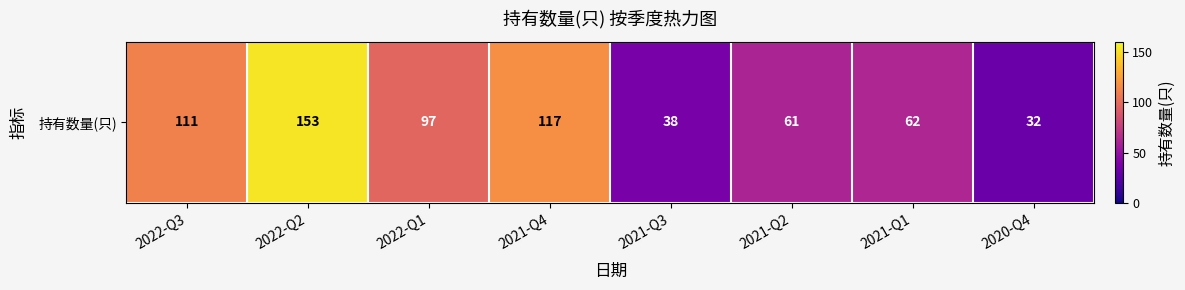

What is the difference between the values at 2020-Q4 and 2022-Q2?

121